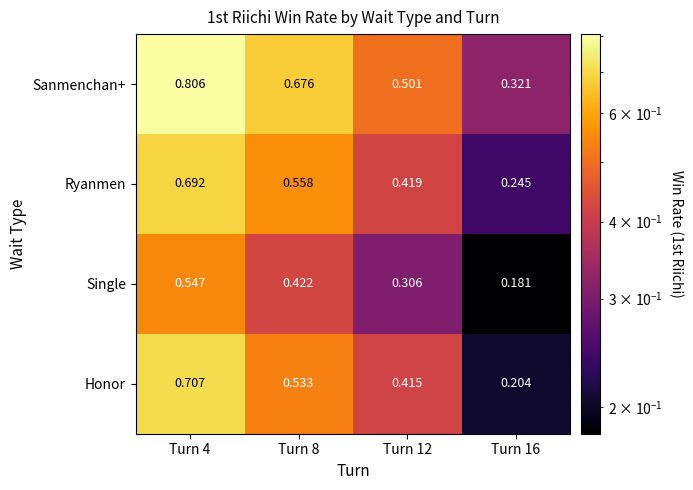

Between Turn 12 and Turn 16, which series saw the biggest shift?

Honor